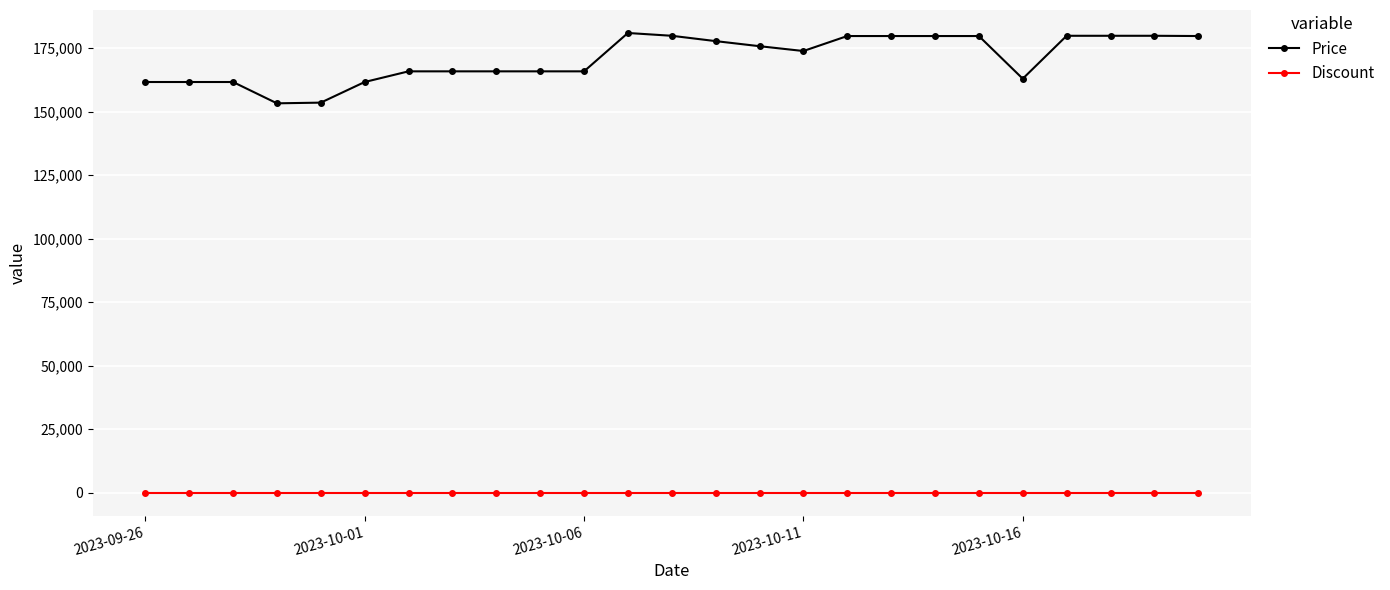

What is the difference between the maximum and minimum values in the Price series?

27690